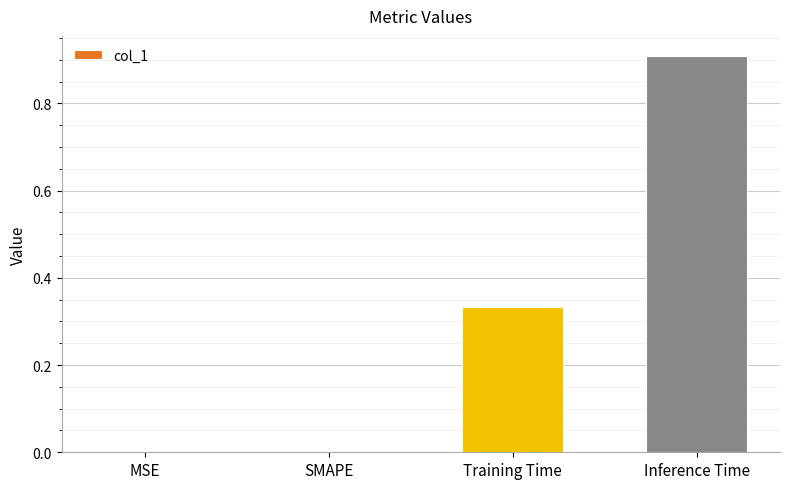

What is the sum of all values?

1.2